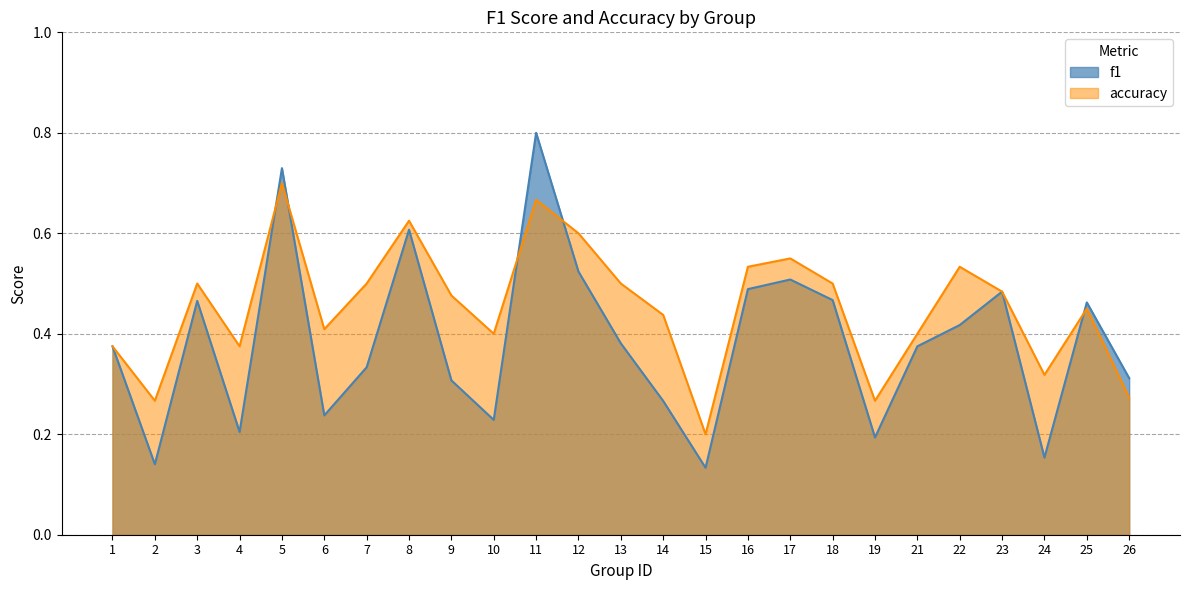

What is the average value of the accuracy series?

0.5